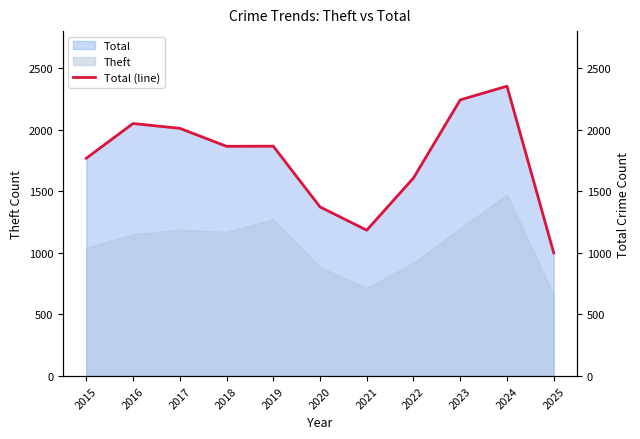

What is the change in value from 2020 to 2025?

-373